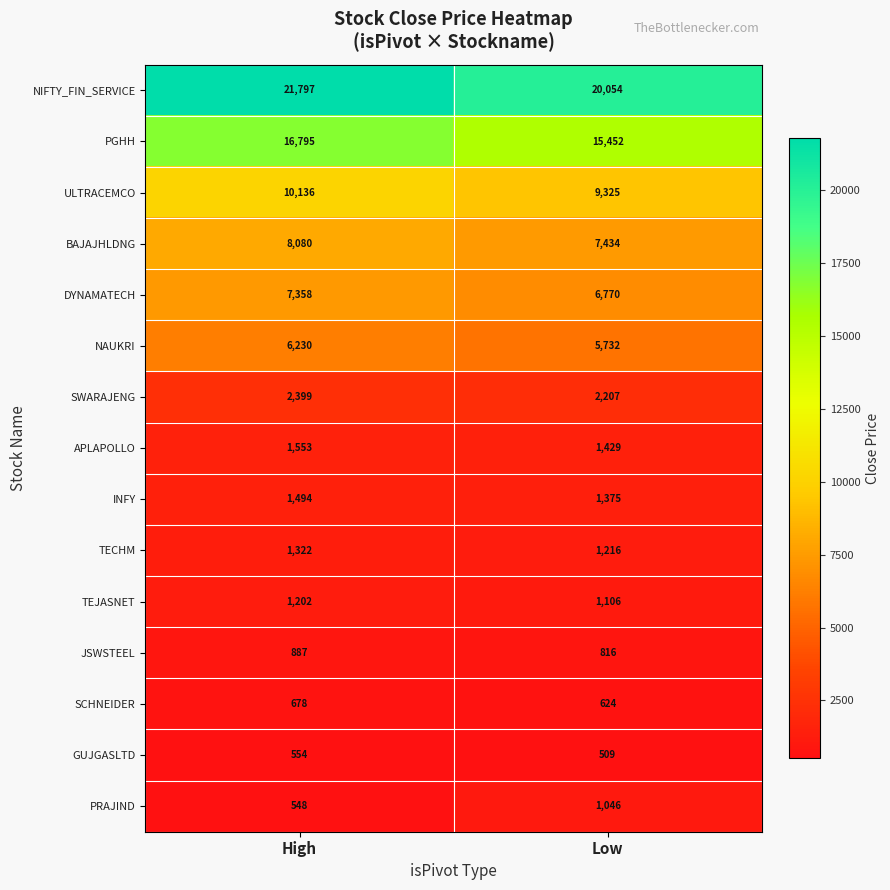

Reading left to right, list all the values displayed in this chart.

NIFTY_FIN_SERVICE: 21797	20054
PGHH: 16795	15452
ULTRACEMCO: 10136	9325
BAJAJHLDNG: 8080	7434
DYNAMATECH: 7358	6770
NAUKRI: 6230	5732
SWARAJENG: 2399	2207
APLAPOLLO: 1553	1429
INFY: 1494	1375
TECHM: 1322	1216
TEJASNET: 1202	1106
JSWSTEEL: 887	816
SCHNEIDER: 678	624
GUJGASLTD: 554	509
PRAJIND: 548	1046